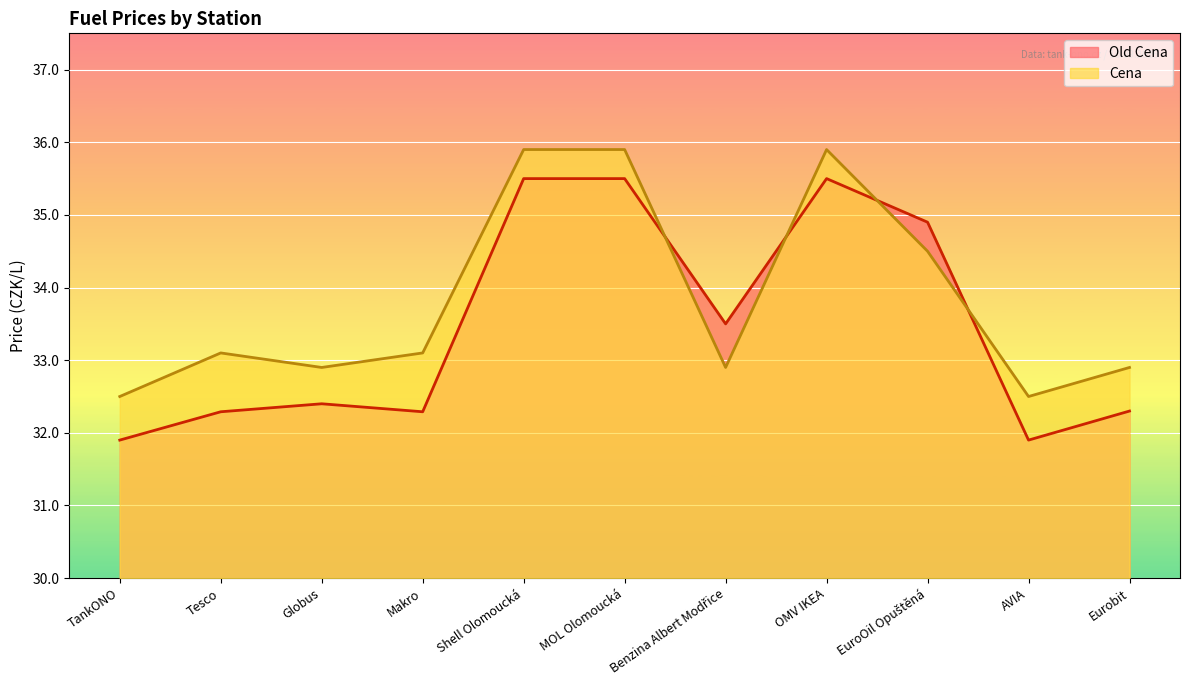

Reading left to right, list all the values displayed in this chart.

Old Cena: TankONO=31.9	Tesco=32.3	Globus=32.4	Makro=32.3	Shell Olomoucká=35.5	MOL Olomoucká=35.5	Benzina Albert Modřice=33.5	OMV IKEA=35.5	EuroOil Opuštěná=34.9	AVIA=31.9	Eurobit=32.3
Cena: TankONO=32.5	Tesco=33.1	Globus=32.9	Makro=33.1	Shell Olomoucká=35.9	MOL Olomoucká=35.9	Benzina Albert Modřice=32.9	OMV IKEA=35.9	EuroOil Opuštěná=34.5	AVIA=32.5	Eurobit=32.9